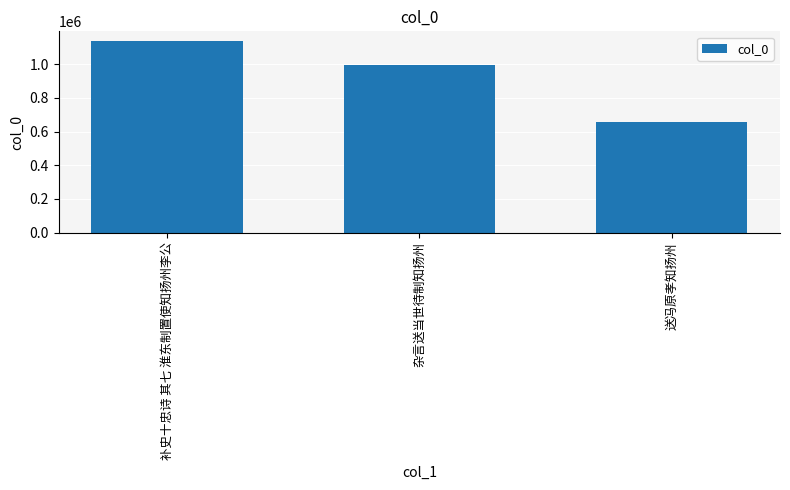

At which label does the data first exceed 992019?

补史十忠诗 其七 淮东制置使知扬州李公